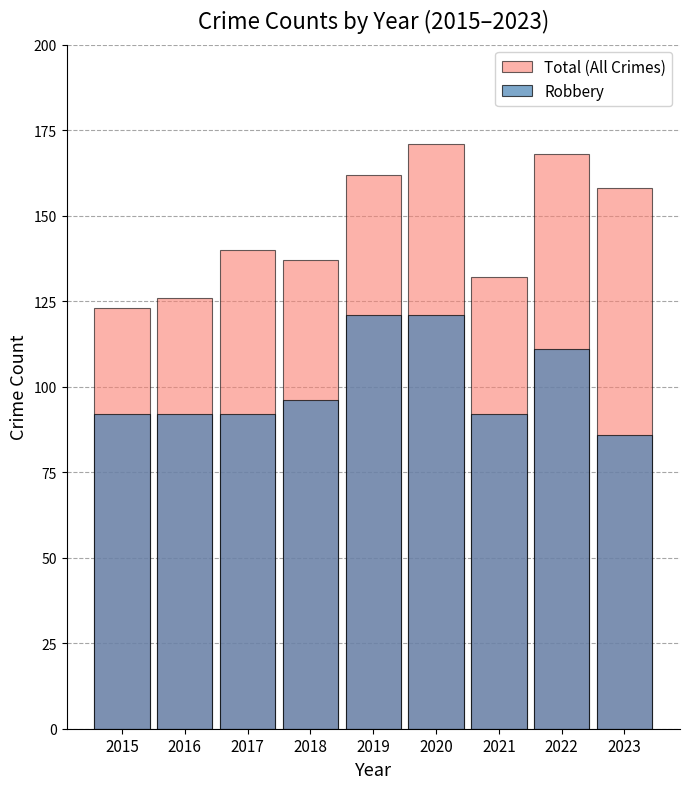

What is the sum of the Total (All Crimes) values at 2015 and 2020?

294